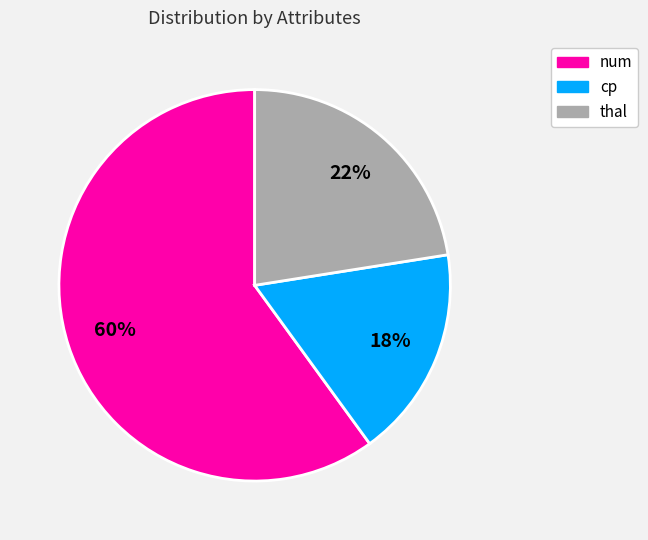

Is there any slice that represents more than half of the pie?

Yes